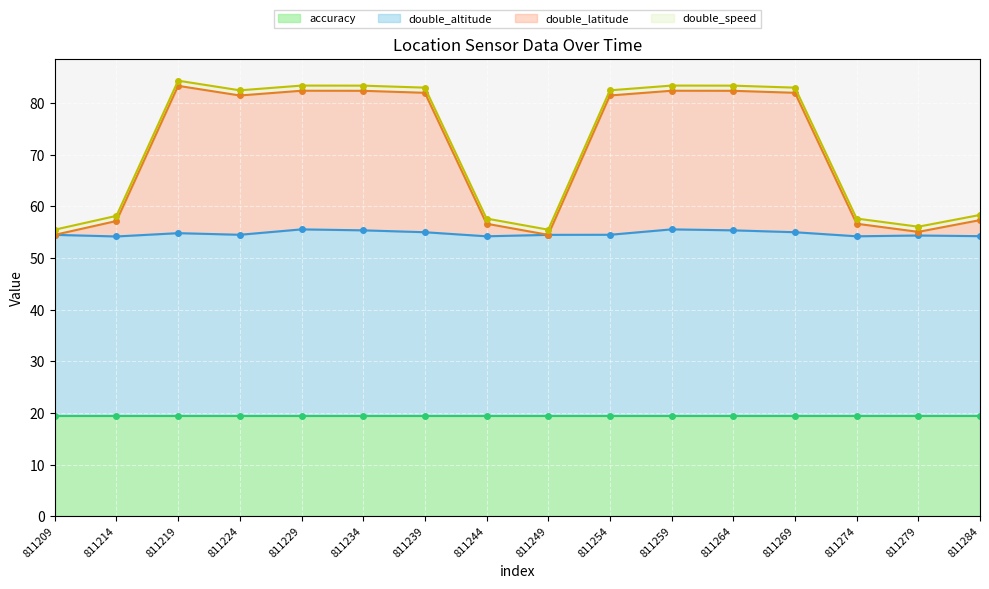

Which has a higher value, 811249 or 811254?

811254